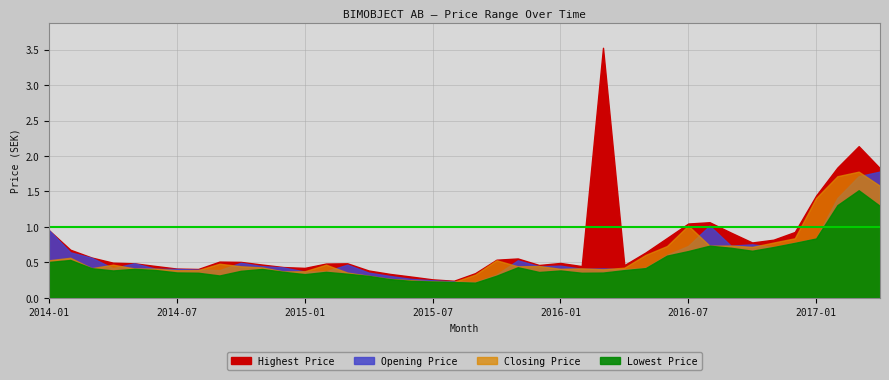

Which series has the largest range (max minus min)?

Highest Price